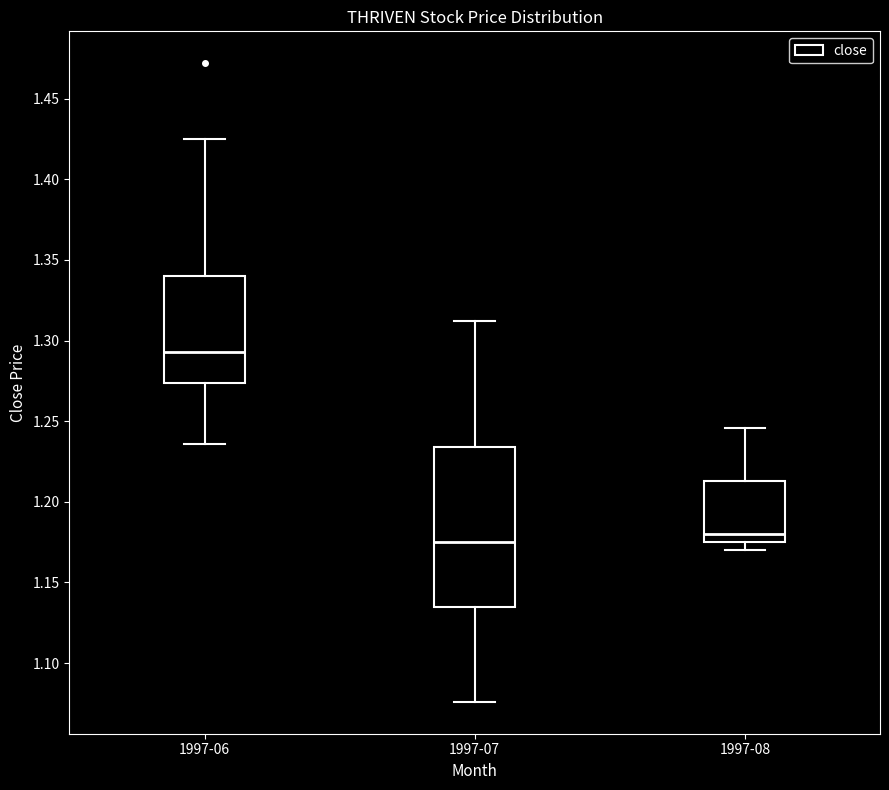

Comparing the boxes themselves (not the whiskers), which one is the tallest?

1997-07